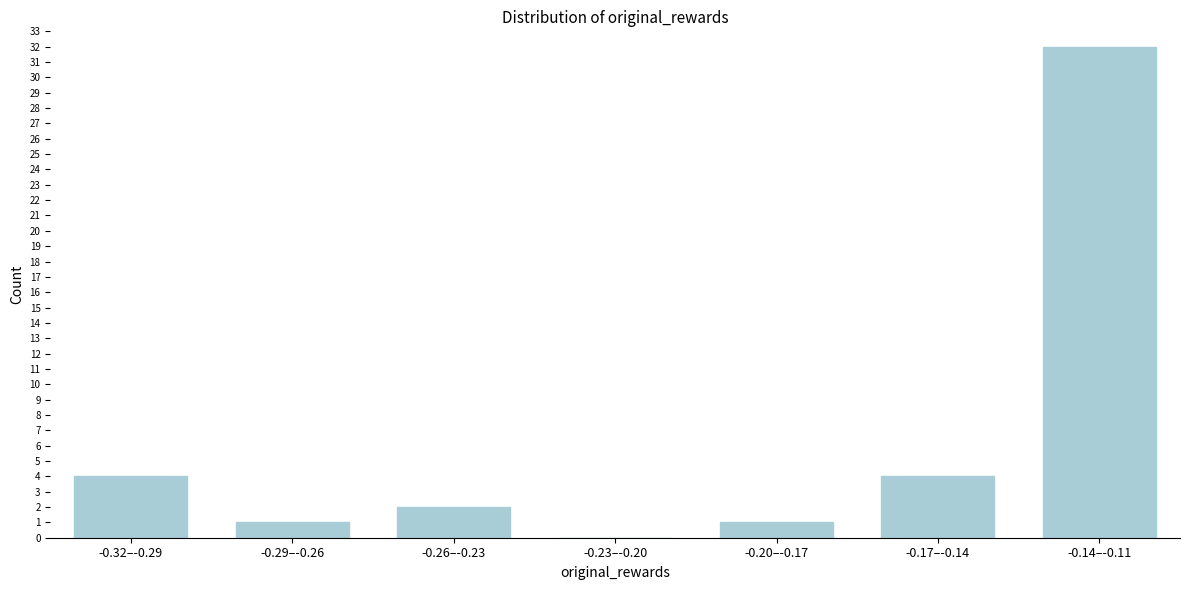

Reading right to left, list all the values displayed in this chart.

-0.14–-0.11=32	-0.17–-0.14=4	-0.20–-0.17=1	-0.23–-0.20=0	-0.26–-0.23=2	-0.29–-0.26=1	-0.32–-0.29=4